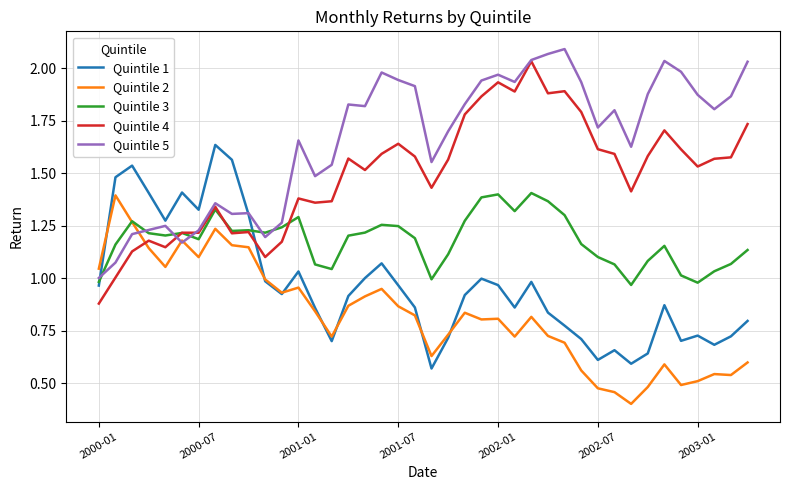

Which series has the largest total across all categories?

Quintile 5